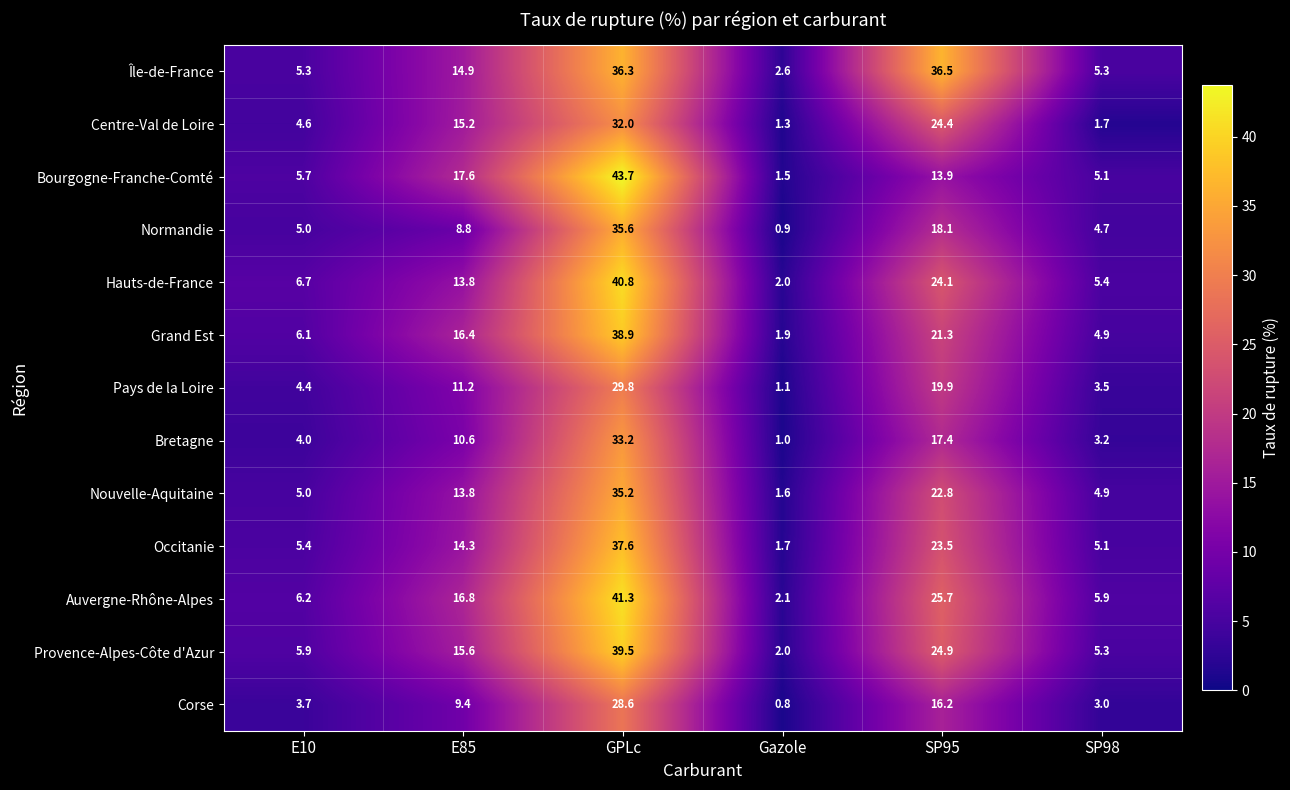

Where does the Corse series first go above 9?

E85